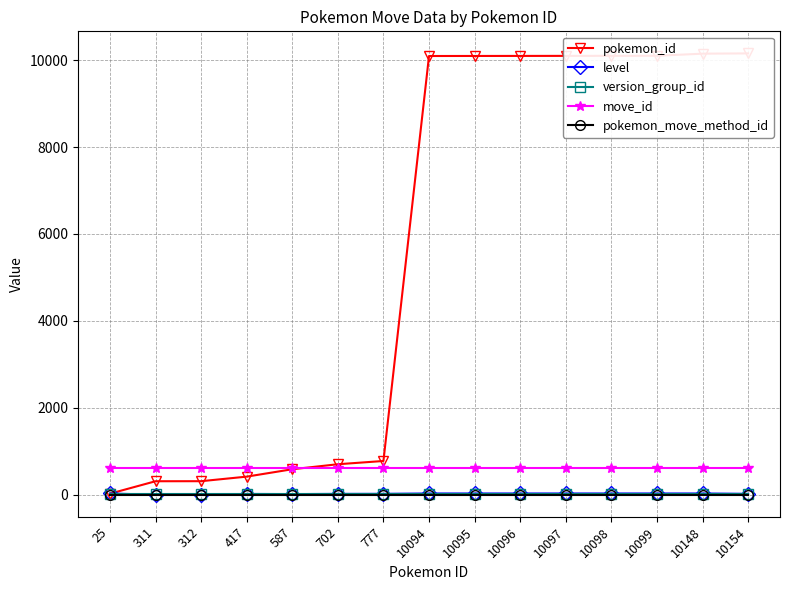

Reading left to right, transcribe all the data shown in this chart.

pokemon_id: 25=25	311=311	312=312	417=417	587=587	702=702	777=777	10094=10094	10095=10095	10096=10096	10097=10097	10098=10098	10099=10099	10148=10148	10154=10154
level: 25=29	311=1	312=1	417=19	587=15	702=20	777=21	10094=29	10095=29	10096=29	10097=29	10098=29	10099=29	10148=29	10154=21
version_group_id: 25=18	311=18	312=18	417=18	587=18	702=18	777=18	10094=18	10095=18	10096=18	10097=18	10098=18	10099=18	10148=18	10154=18
move_id: 25=609	311=609	312=609	417=609	587=609	702=609	777=609	10094=609	10095=609	10096=609	10097=609	10098=609	10099=609	10148=609	10154=609
pokemon_move_method_id: 25=1	311=1	312=1	417=1	587=1	702=1	777=1	10094=1	10095=1	10096=1	10097=1	10098=1	10099=1	10148=1	10154=1